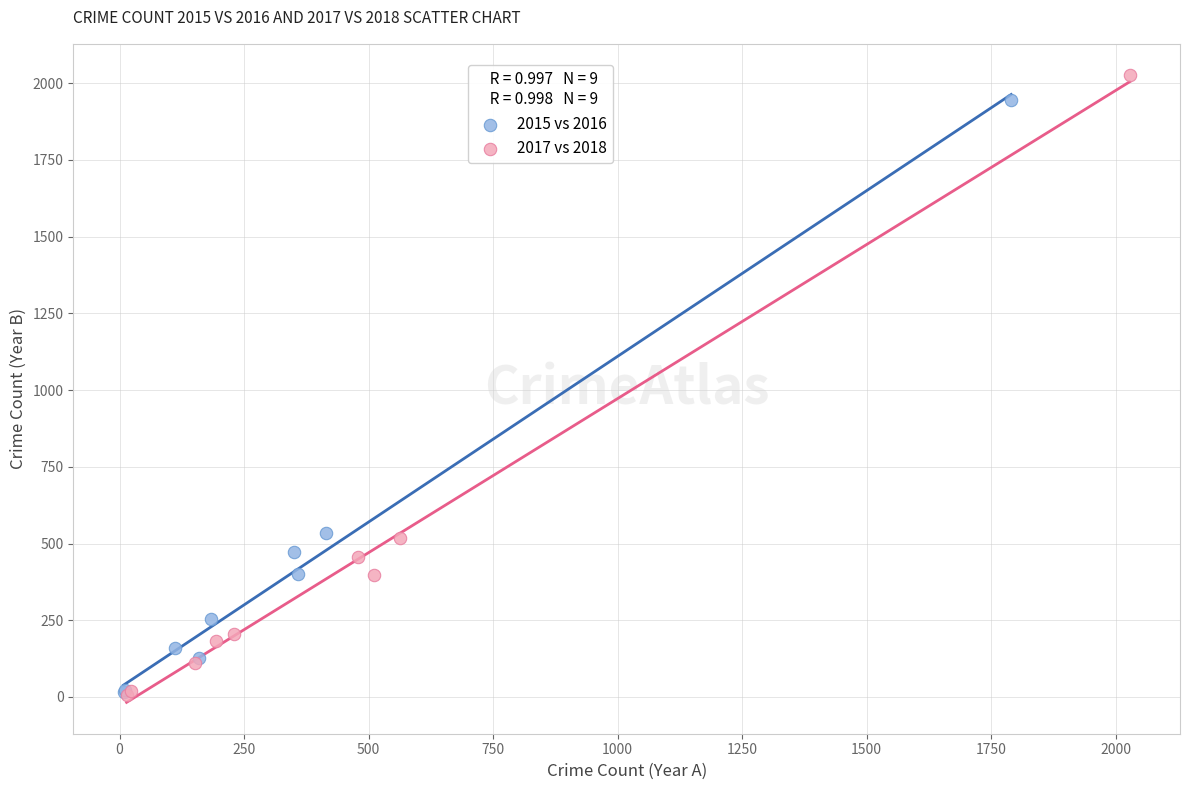

Which series contains the highest Y value?

2017 vs 2018